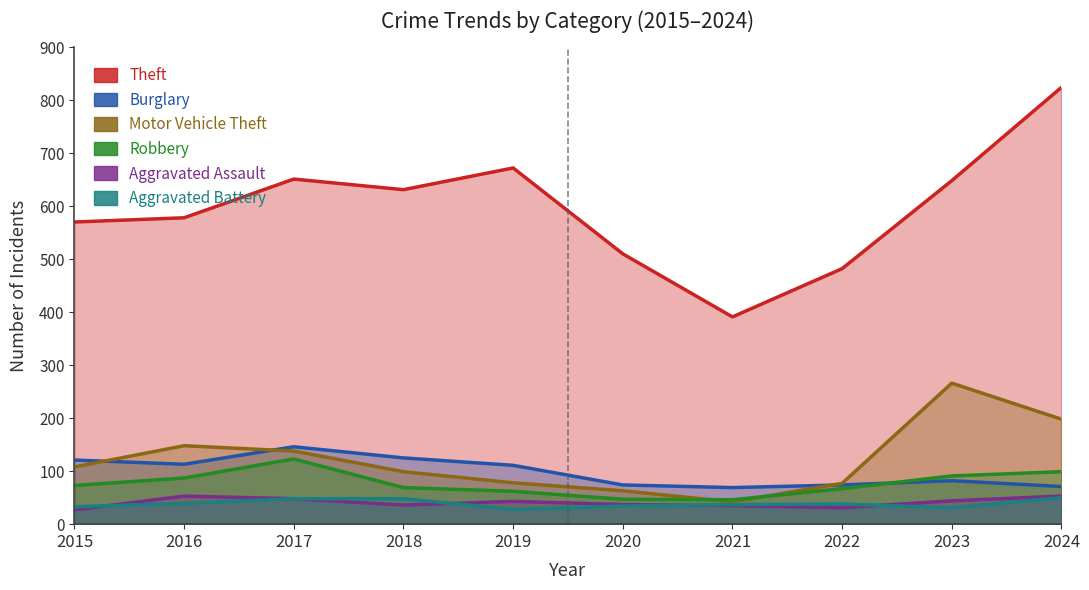

Reading left to right, what are all the values shown in this chart?

Theft: 2015=570	2016=578	2017=651	2018=631	2019=672	2020=510	2021=391	2022=482	2023=648	2024=824
Burglary: 2015=121	2016=113	2017=146	2018=125	2019=111	2020=74	2021=69	2022=74	2023=82	2024=71
Motor Vehicle Theft: 2015=108	2016=148	2017=138	2018=99	2019=78	2020=63	2021=42	2022=77	2023=266	2024=198
Robbery: 2015=73	2016=87	2017=123	2018=69	2019=62	2020=47	2021=46	2022=67	2023=91	2024=99
Aggravated Assault: 2015=27	2016=53	2017=48	2018=36	2019=43	2020=37	2021=35	2022=31	2023=44	2024=53
Aggravated Battery: 2015=33	2016=39	2017=48	2018=48	2019=28	2020=34	2021=37	2022=38	2023=31	2024=50